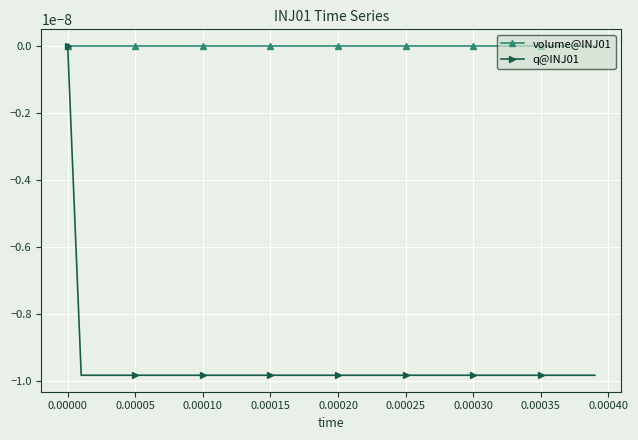

Which series has the largest total across all categories?

volume@INJ01